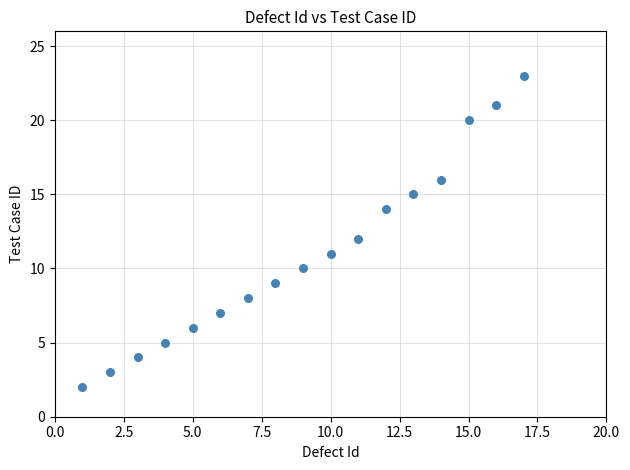

What is the range of Y values (max minus min)?

21